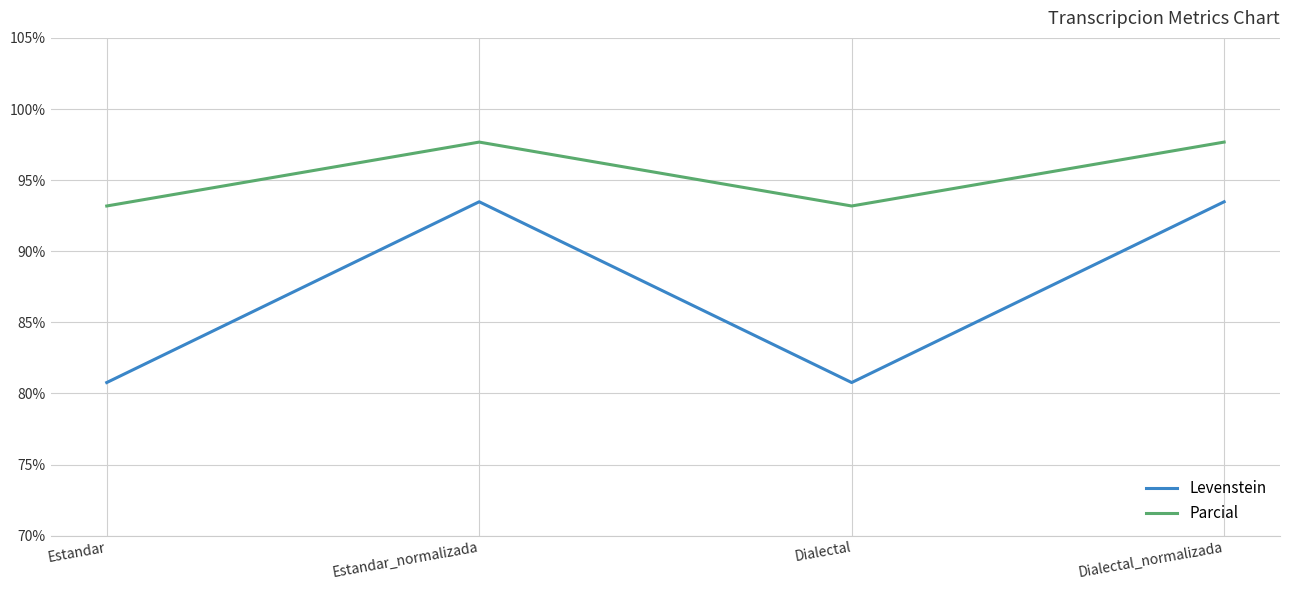

Reading left to right, transcribe all the data shown in this chart.

Levenstein: Estandar=80.8	Estandar_normalizada=93.5	Dialectal=80.8	Dialectal_normalizada=93.5
Parcial: Estandar=93.2	Estandar_normalizada=97.7	Dialectal=93.2	Dialectal_normalizada=97.7